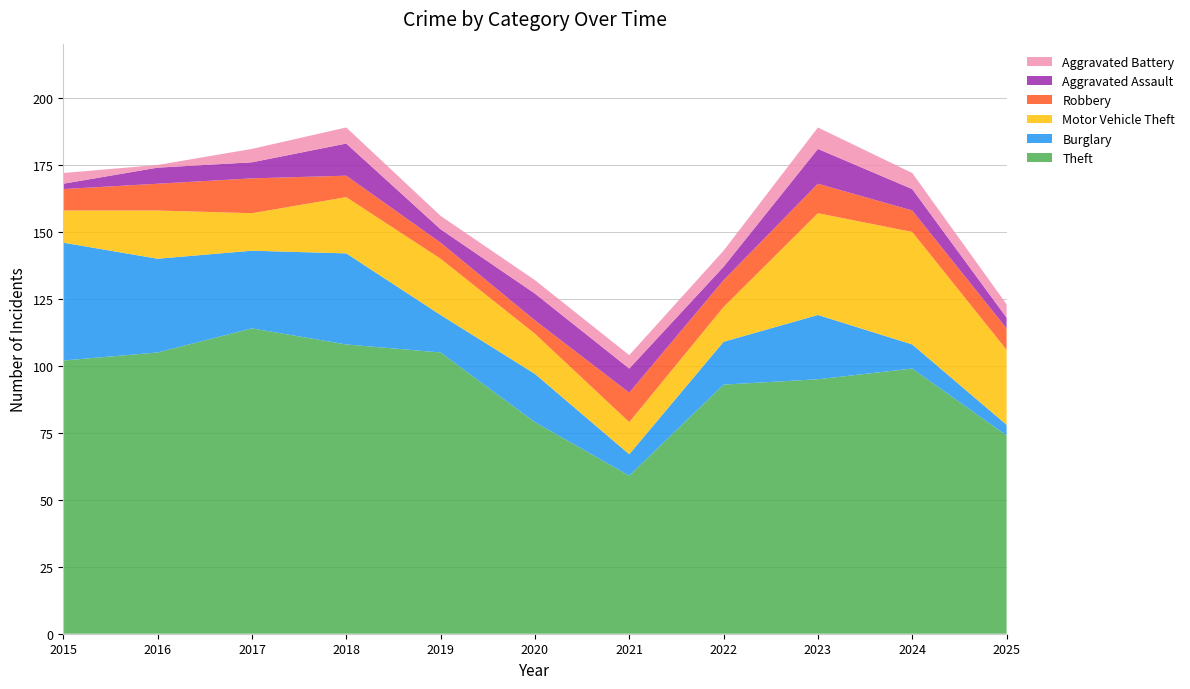

Reading right to left, transcribe all the data shown in this chart.

Theft: 74	99	95	93	59	79	105	108	114	105	102
Burglary: 4	9	24	16	8	18	14	34	29	35	44
Motor Vehicle Theft: 28	42	38	13	12	15	21	21	14	18	12
Robbery: 8	8	11	10	11	5	6	8	13	10	8
Aggravated Assault: 4	8	13	5	9	10	5	12	6	6	2
Aggravated Battery: 5	6	8	6	5	5	5	6	5	1	4